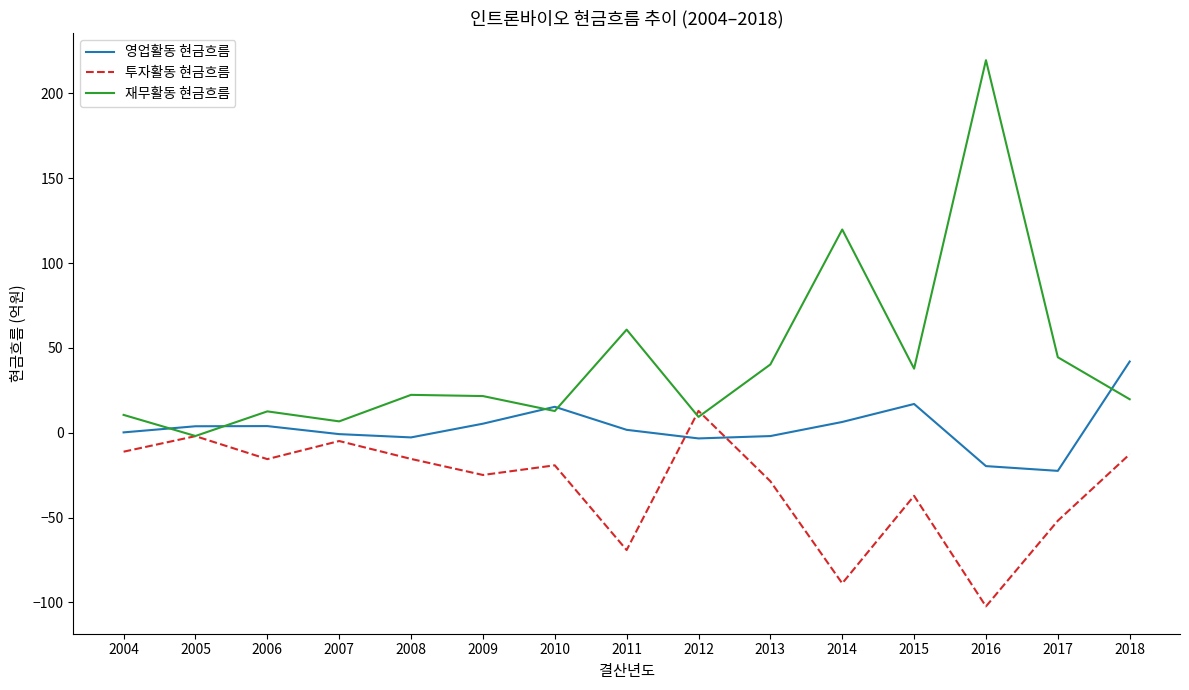

What is the difference between the highest and lowest values at 2016?

321.9